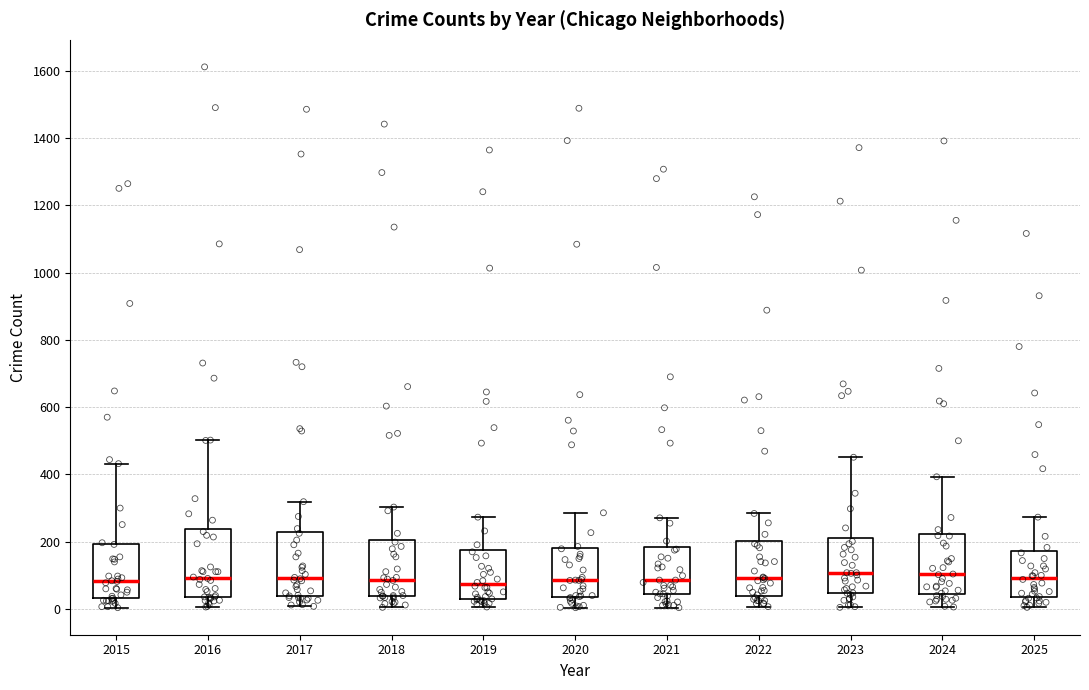

Reading left to right, transcribe this box plot: for each box, give where its median line is, the range the box spans, and where its two whiskers end, as read against the y-axis. The values are not printed on the chart, so give them approximately, as read against the axis.

2015: median 80, box 40 to 200, whiskers 0 to 440
2016: median 100, box 40 to 240, whiskers 0 to 500
2017: median 100, box 40 to 220, whiskers 0 to 320
2018: median 80, box 40 to 200, whiskers 0 to 300
2019: median 80, box 40 to 180, whiskers 0 to 280
2020: median 80, box 40 to 180, whiskers 0 to 280
2021: median 80, box 40 to 180, whiskers 0 to 280
2022: median 100, box 40 to 200, whiskers 0 to 280
2023: median 100, box 40 to 220, whiskers 0 to 460
2024: median 100, box 40 to 220, whiskers 0 to 400
2025: median 100, box 40 to 180, whiskers 0 to 280